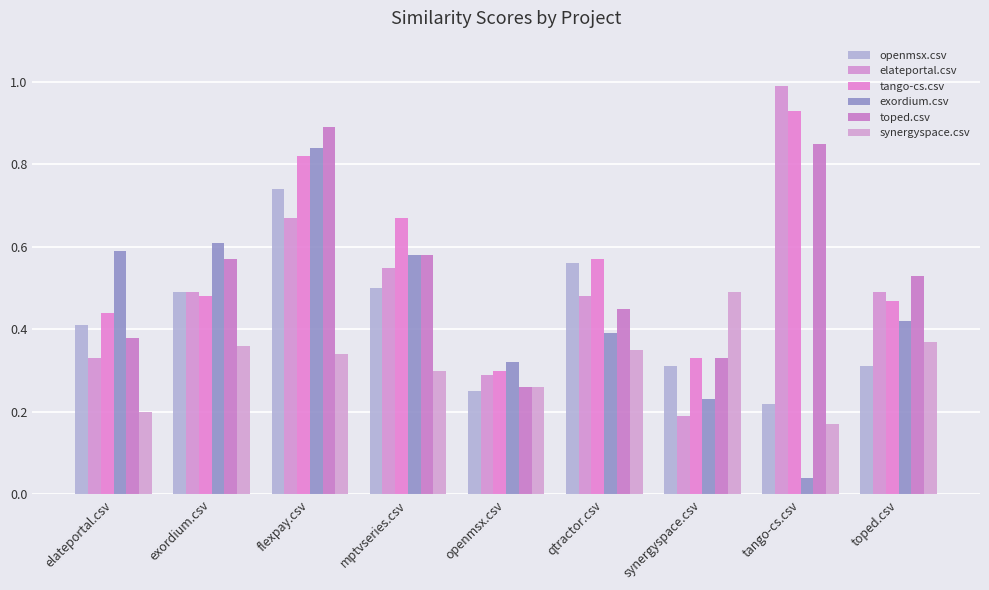

How many data points does each series have?

9